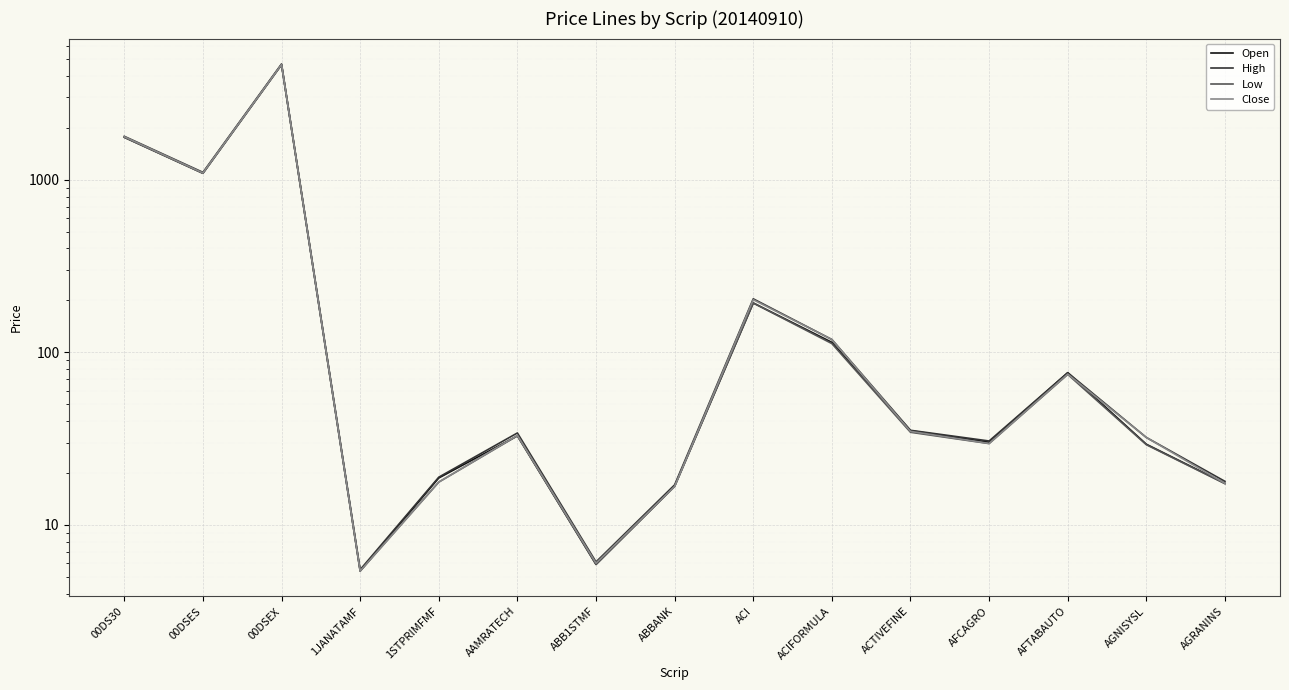

Where does the High series first go above 34?

00DS30